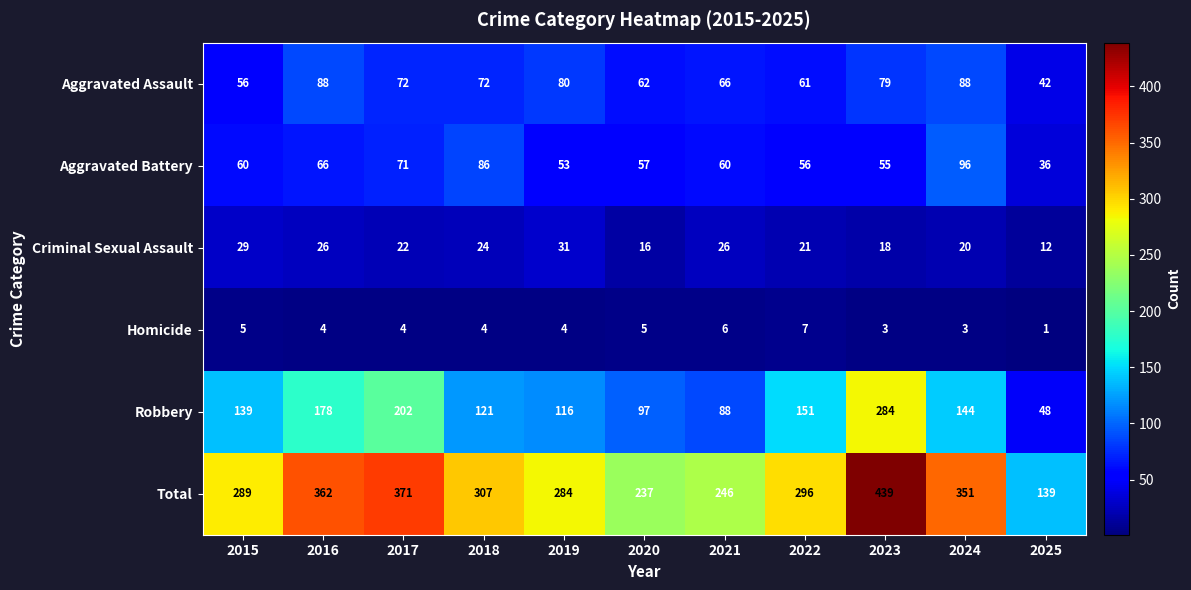

Which series has the largest range (max minus min)?

Total